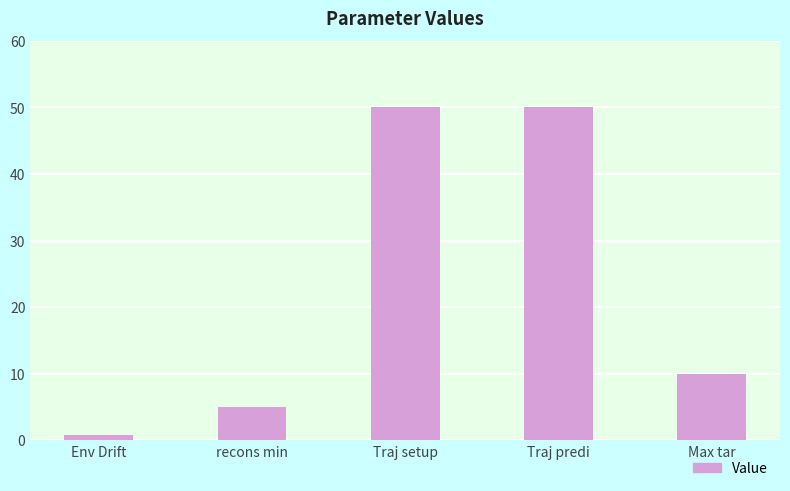

Approximately how many times larger is the value at Max tar compared to recons min?

2.0